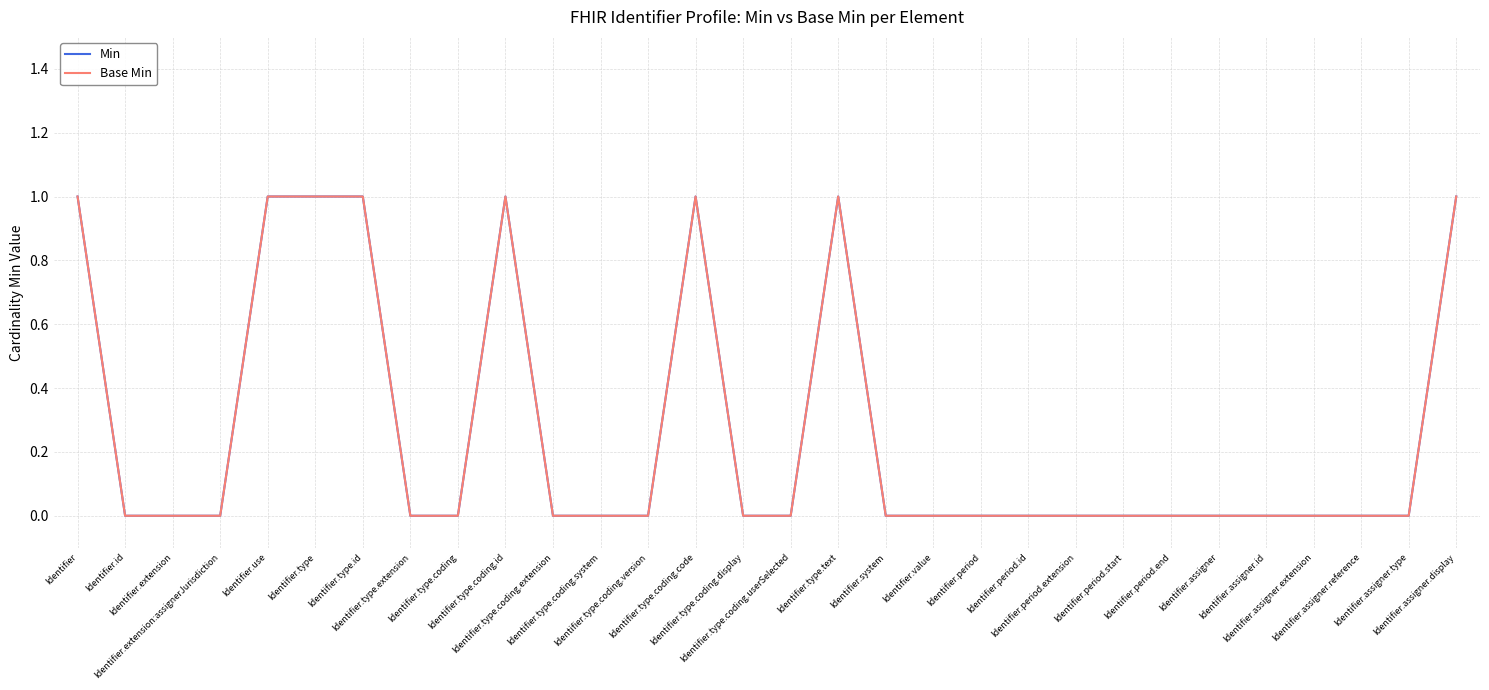

Does the chart have visible grid lines?

Yes